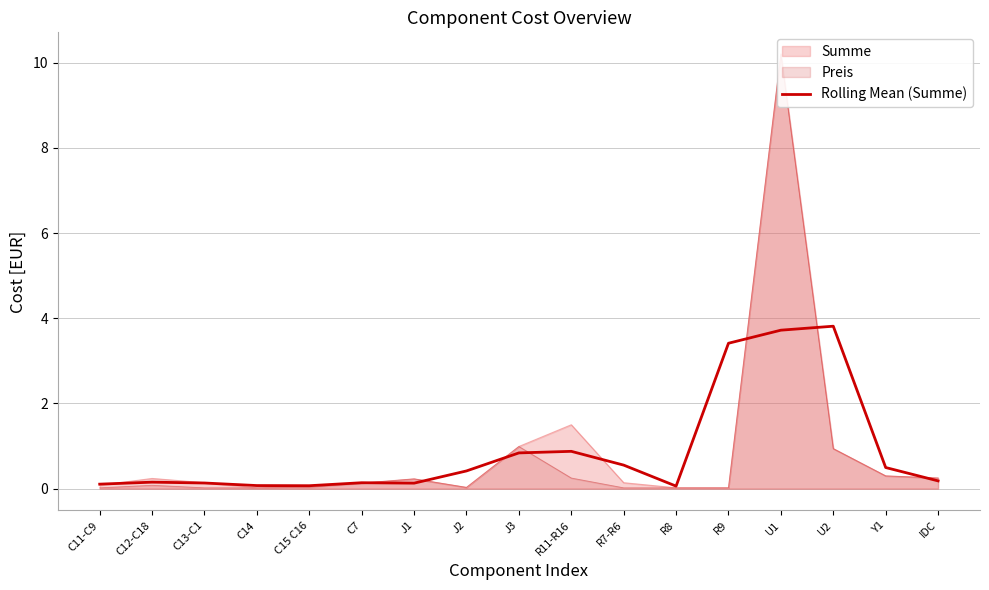

Rank the categories by value from highest to lowest.

U2, U1, R9, R11-R16, J3, R7-R6, Y1, J2, IDC, C12-C18, C7, C13-C1, J1, C11-C9, C14, C15 C16, R8